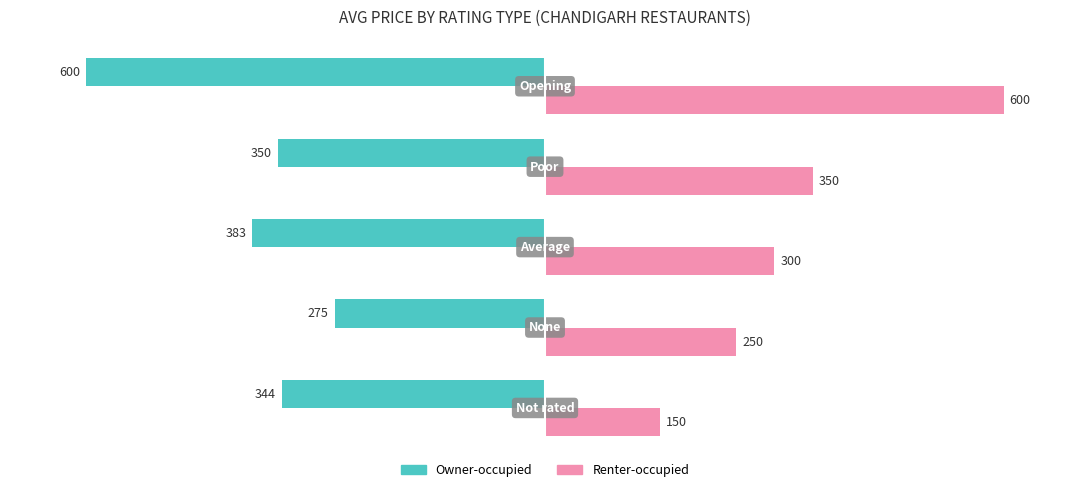

What are all the series names shown in the legend?

Owner-occupied, Renter-occupied